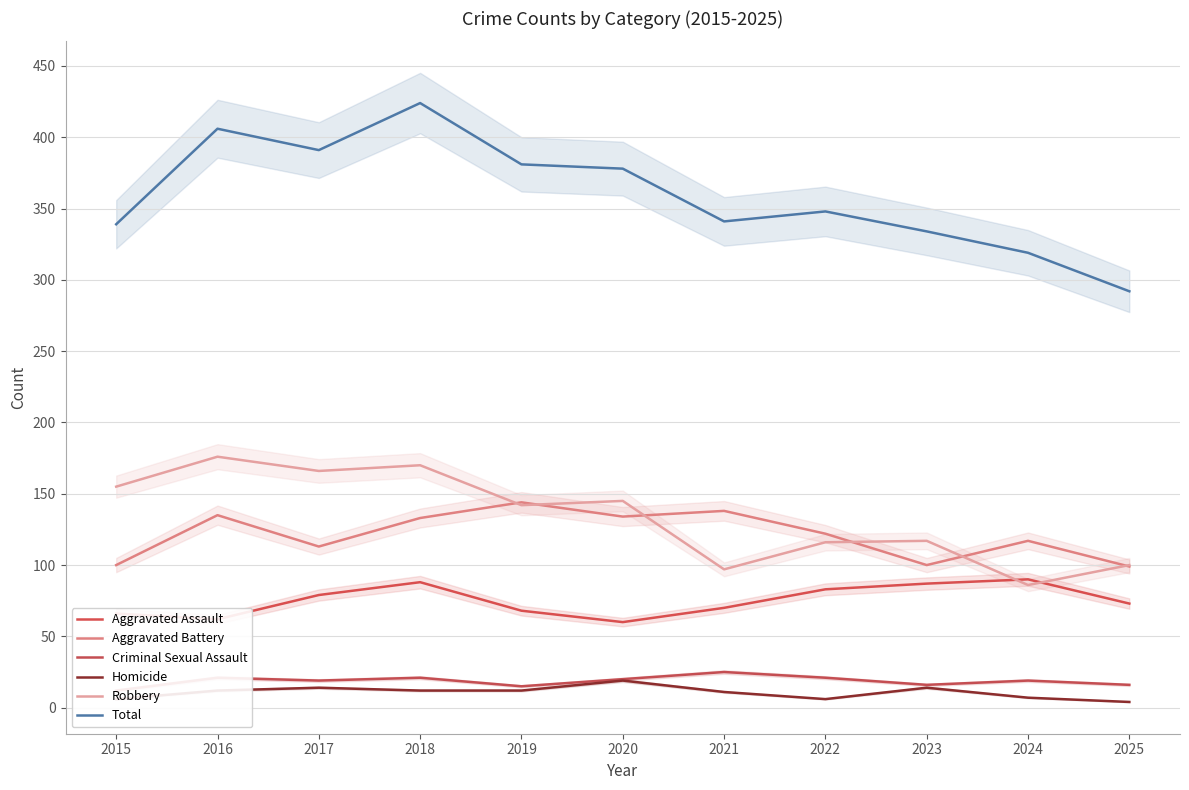

What value does the Criminal Sexual Assault series have at 2019, to the nearest 5?

15